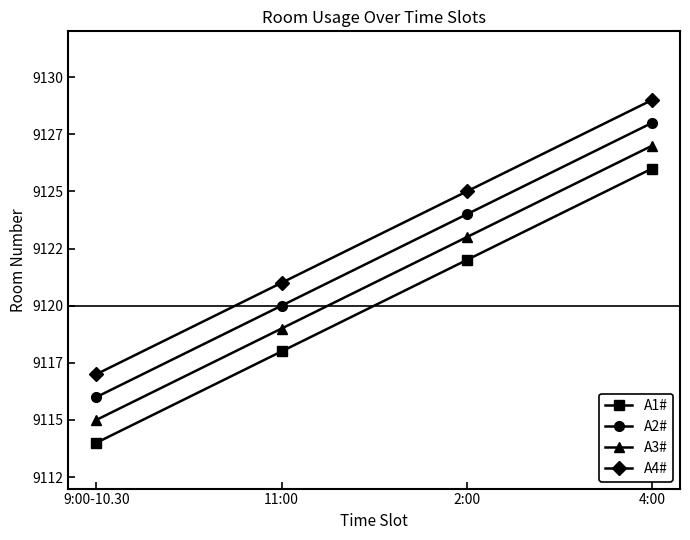

Which category has the lowest value across all series?

9:00-10.30